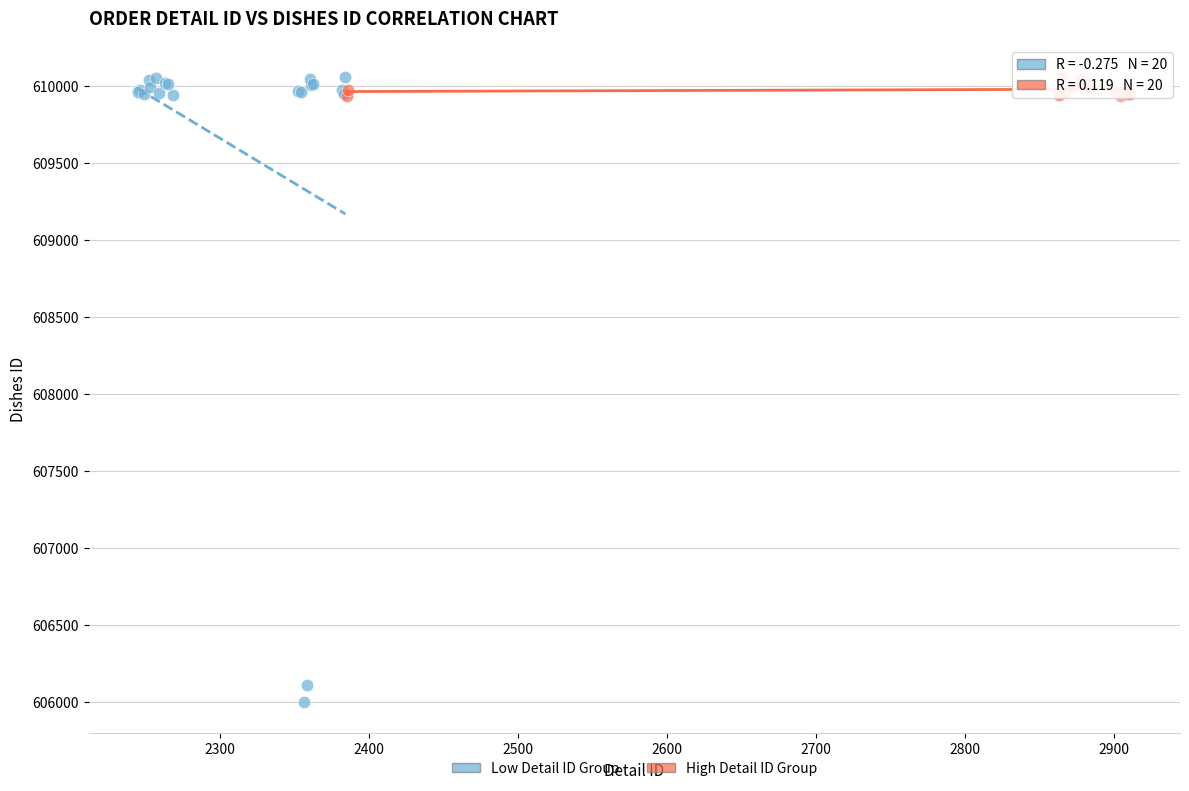

Which series contains the lowest Y value?

Low Detail ID Group